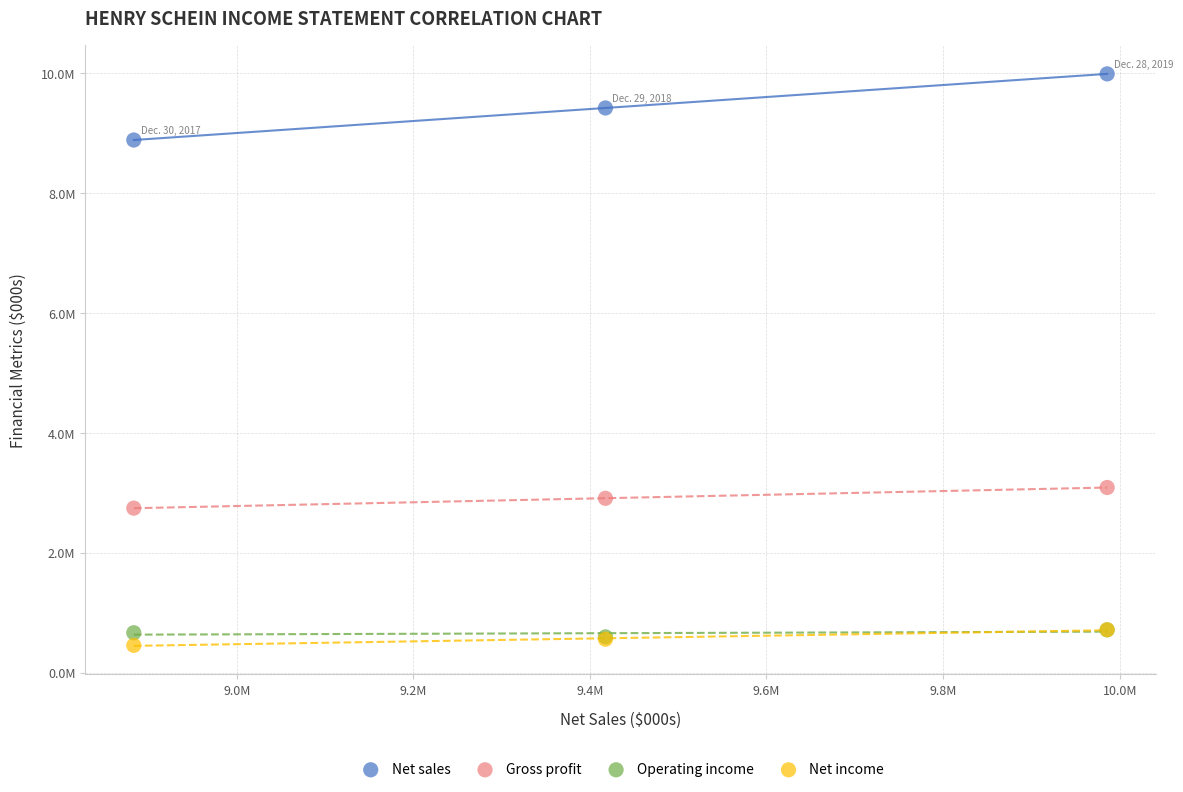

What are all the series names shown in the legend?

Net sales, Gross profit, Operating income, Net income